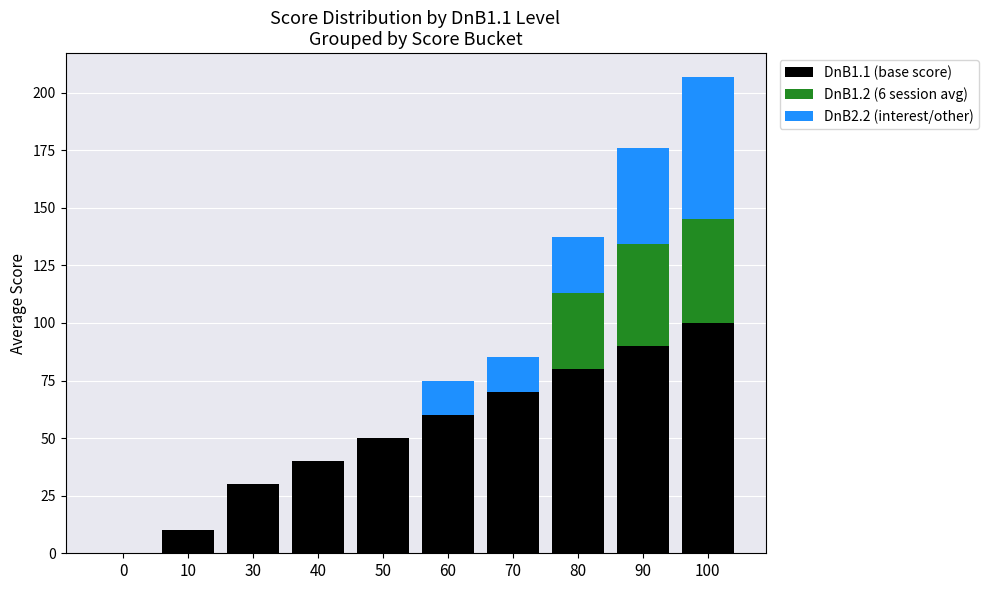

The DnB1.1 (base score) series shows 80.0 at 80. True or false?

True